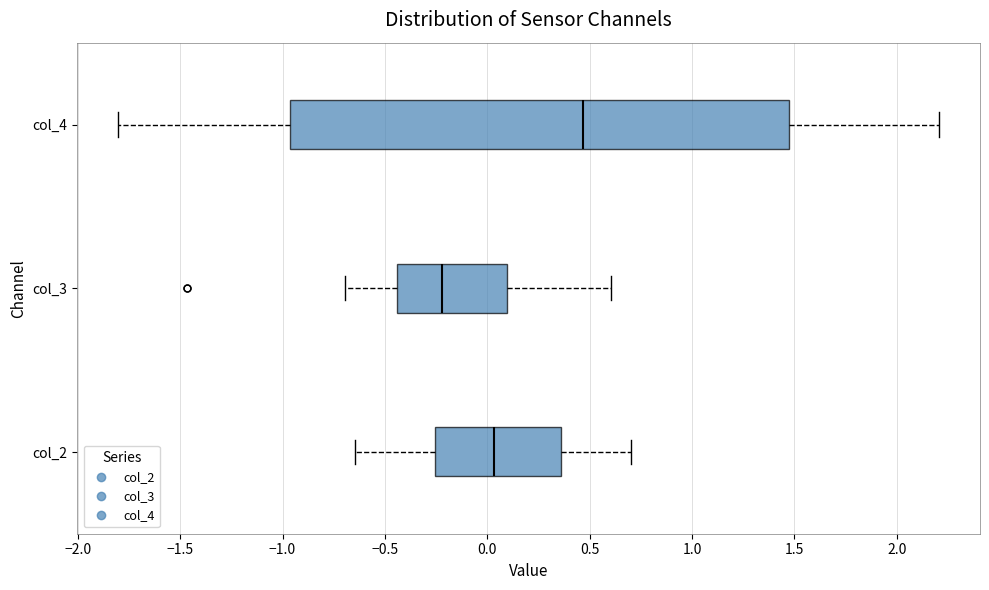

Where does the right whisker of the box for col_4 end on the x-axis? The values are not printed on the chart, so give them approximately, as read against the axis.

2.20